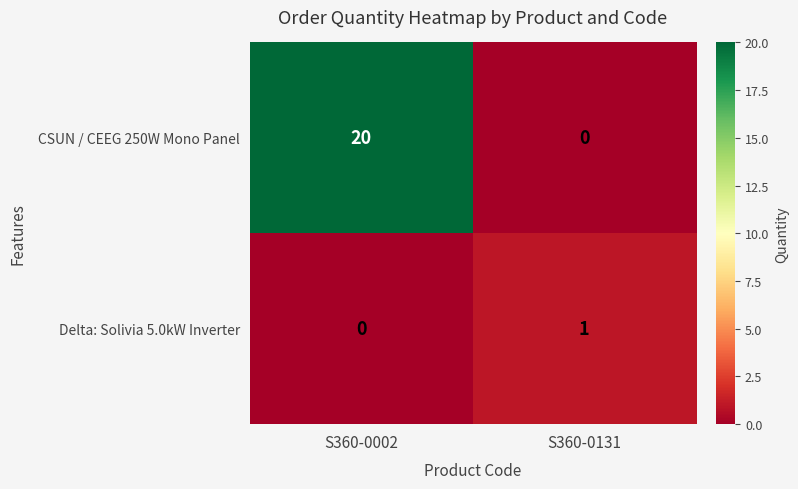

What is the difference between the CSUN / CEEG 250W Mono Panel values at S360-0002 and S360-0131?

20